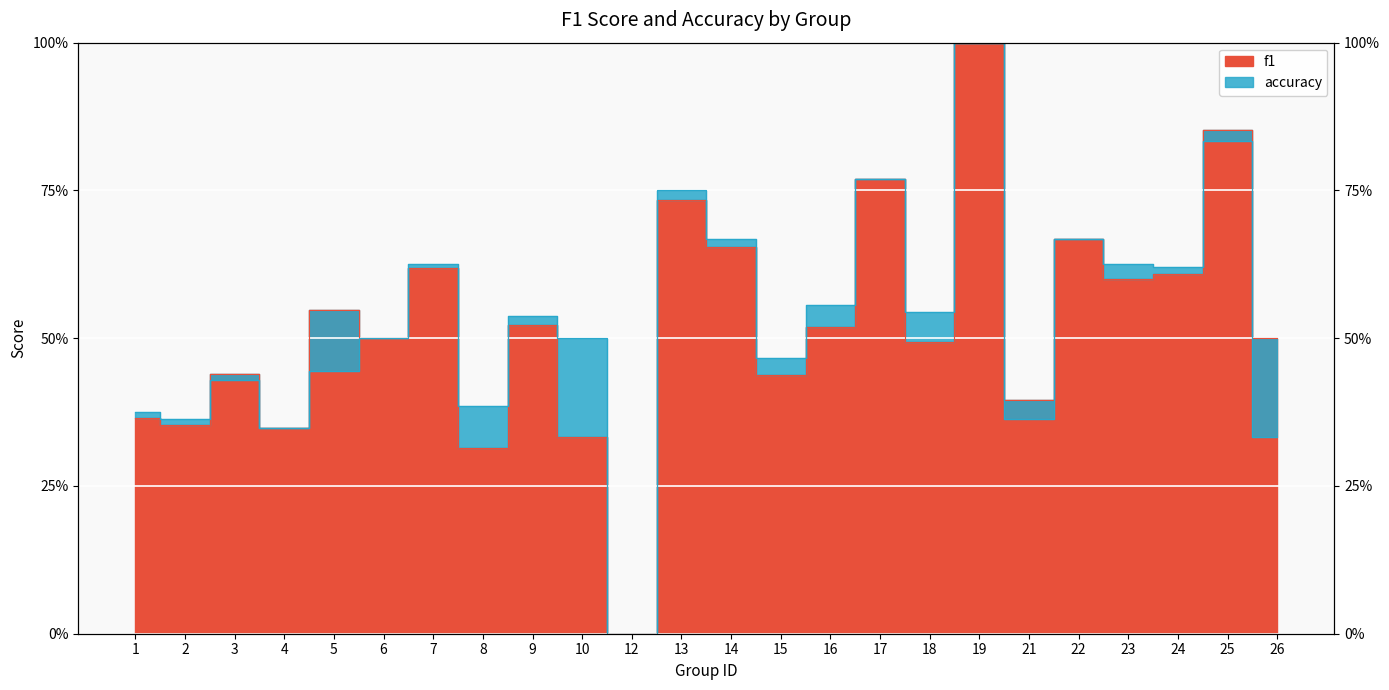

Where do accuracy and f1 first cross each other?

2 and 3